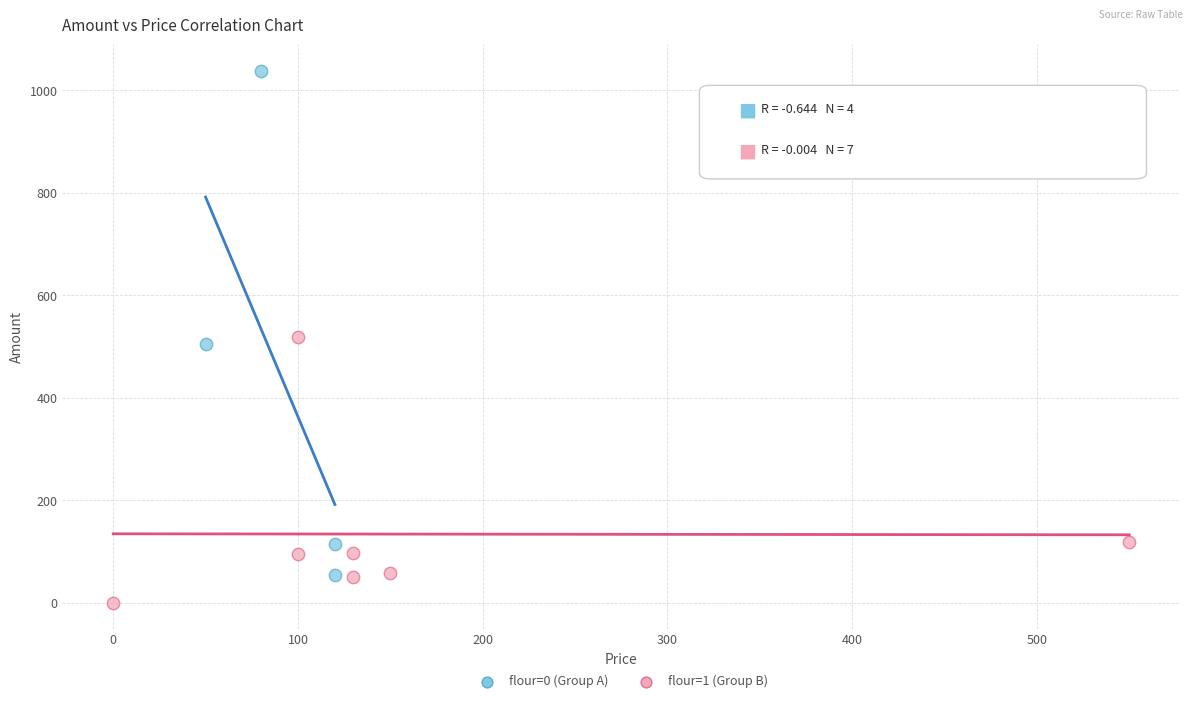

Which series reaches the maximum Y coordinate?

flour=0 (Group A)